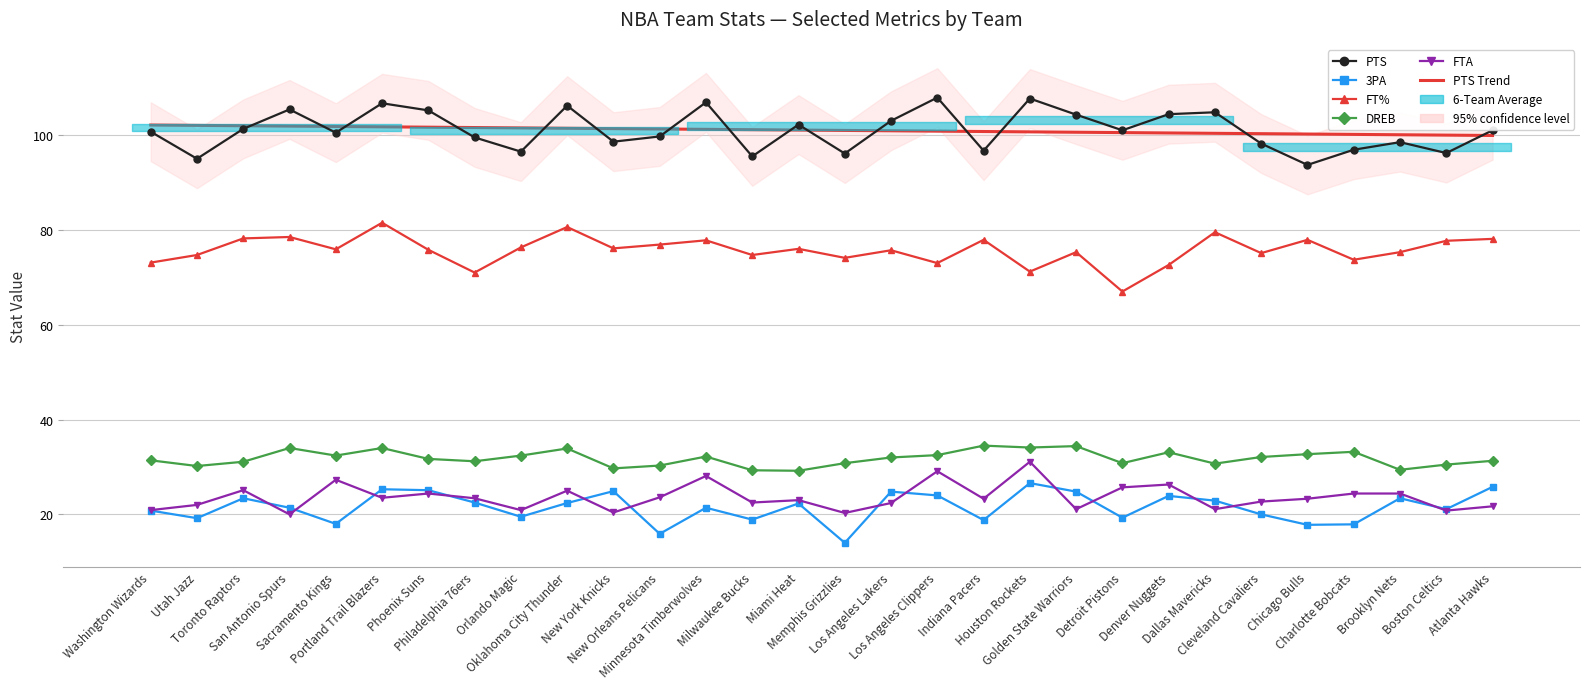

What is the greatest value displayed?

107.9